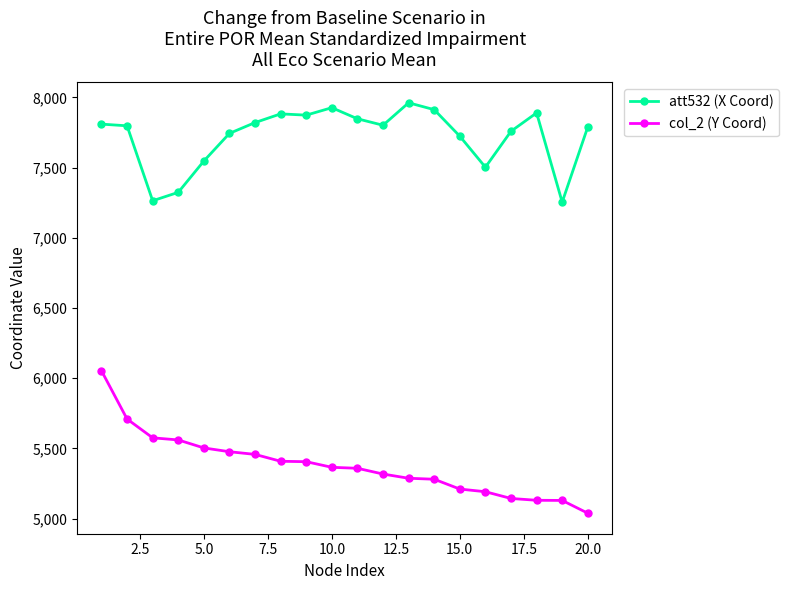

What is the value of the col_2 (Y Coord) point at the 10th from the left?

5365